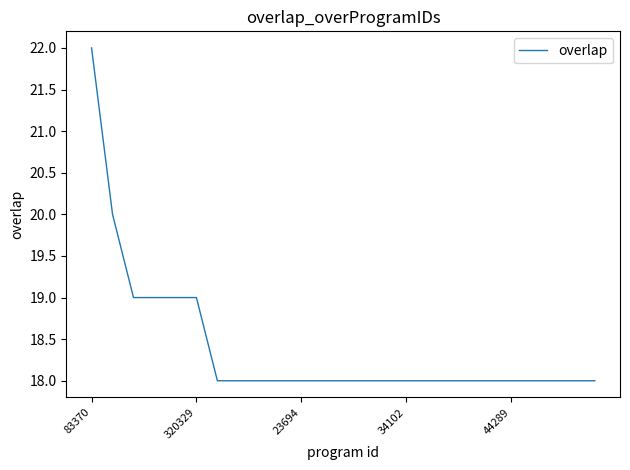

How many lines are shown in the chart?

1